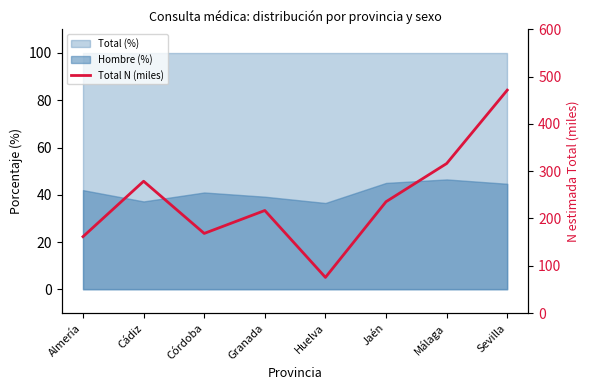

At which label does the data first exceed 235?

Cádiz